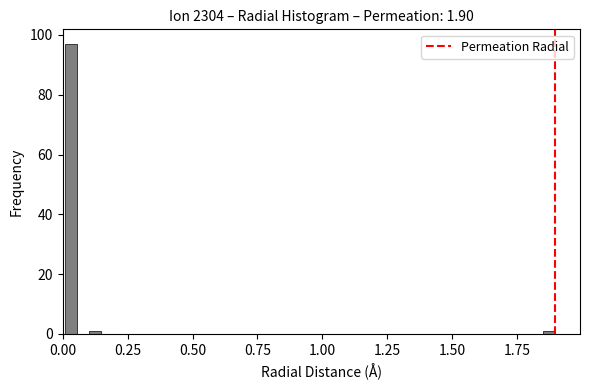

Around what value on the x-axis is the tallest bar? Give the approximate position of its centre, as read against the axis.

0.05